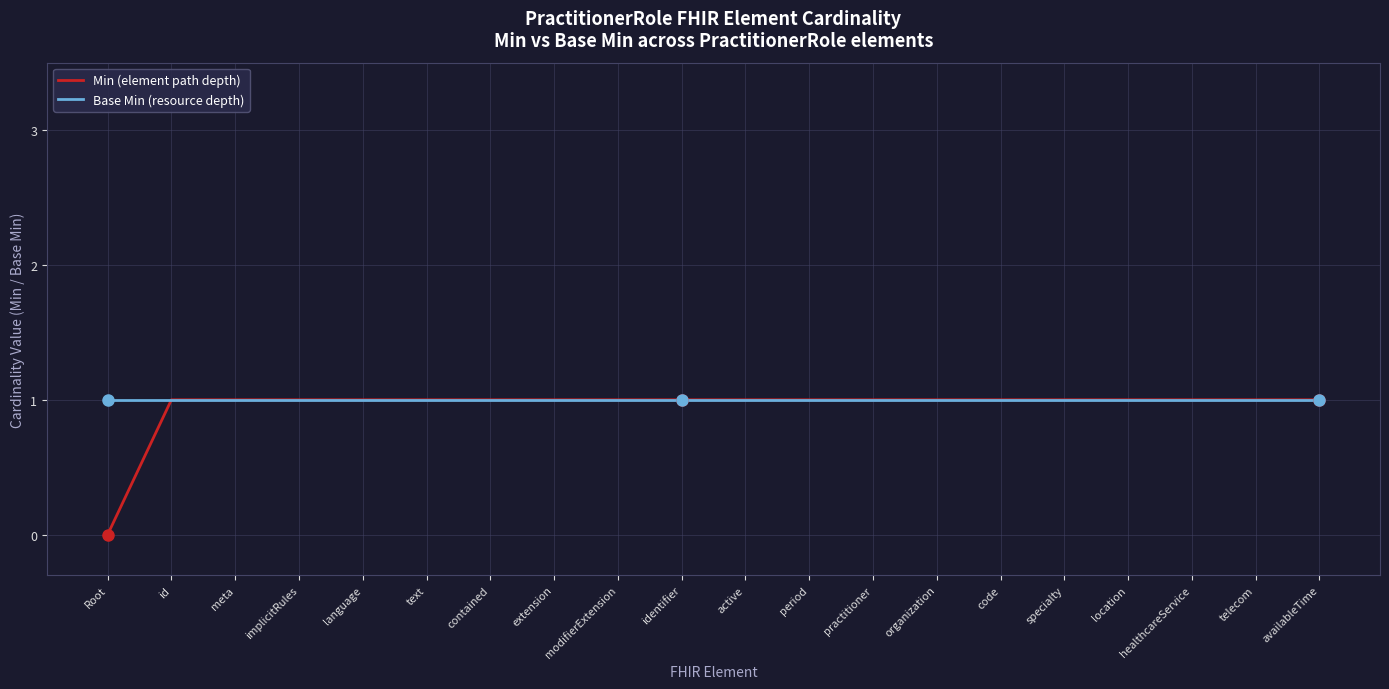

Is it true that Min (element path depth) equals 0 at Root?

True